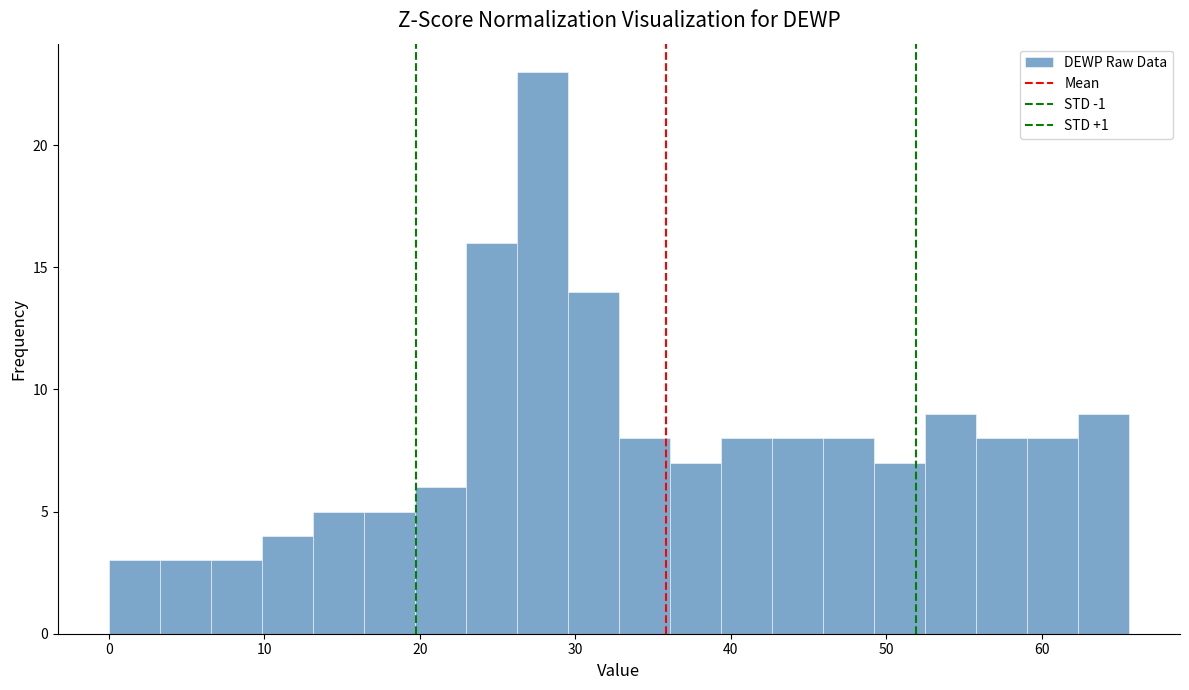

Read against the x-axis, roughly where is the centre of the tallest bar?

28